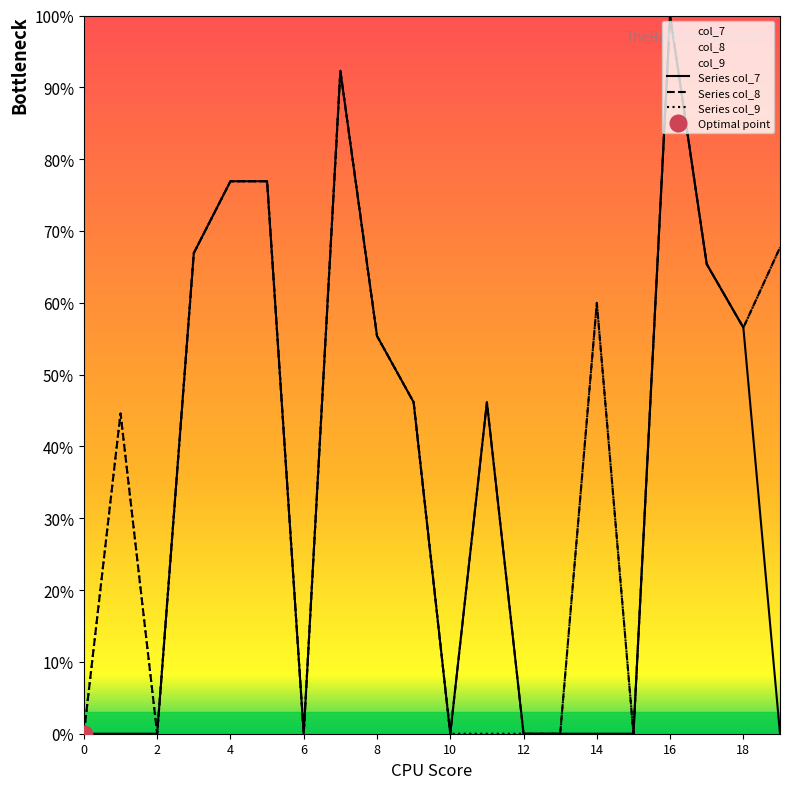

Is it true that col_7 equals -46.0 at 10?

False